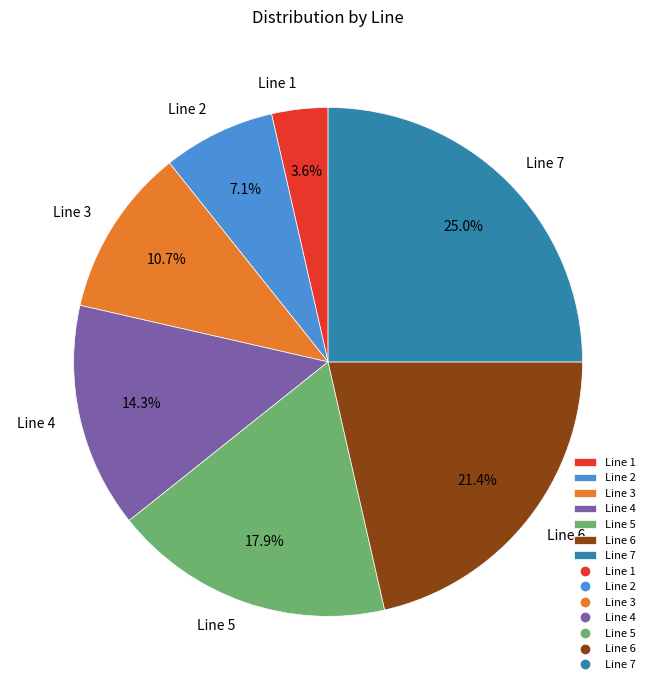

Which slice is the largest?

Line 7